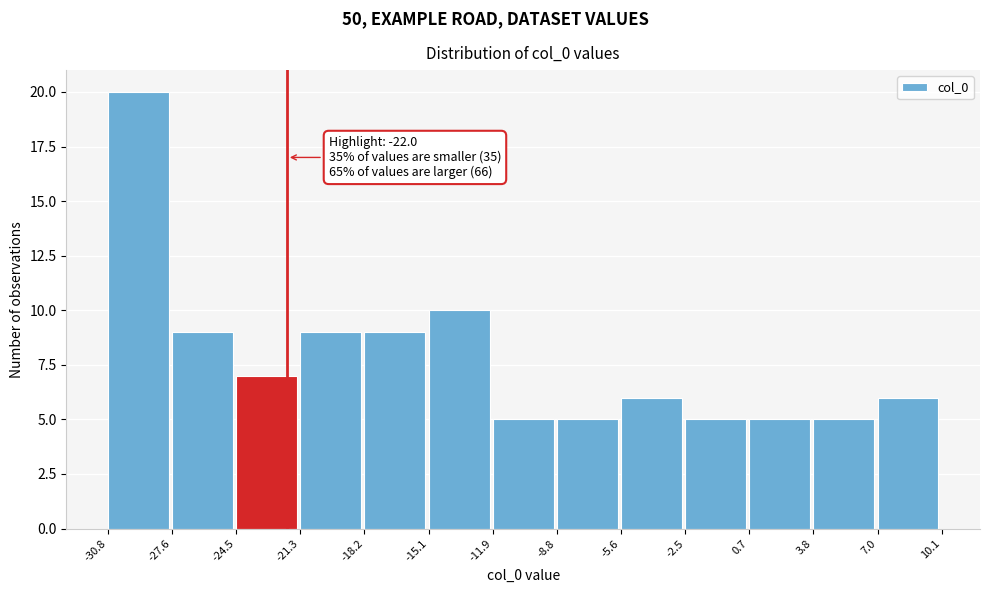

Over which range of the x-axis is the bar tallest?

-30.8 to -27.6